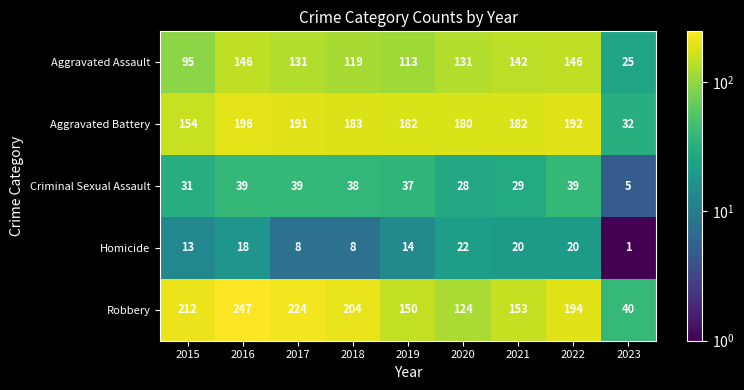

Is it true that Aggravated Assault equals 131 at 2017?

True